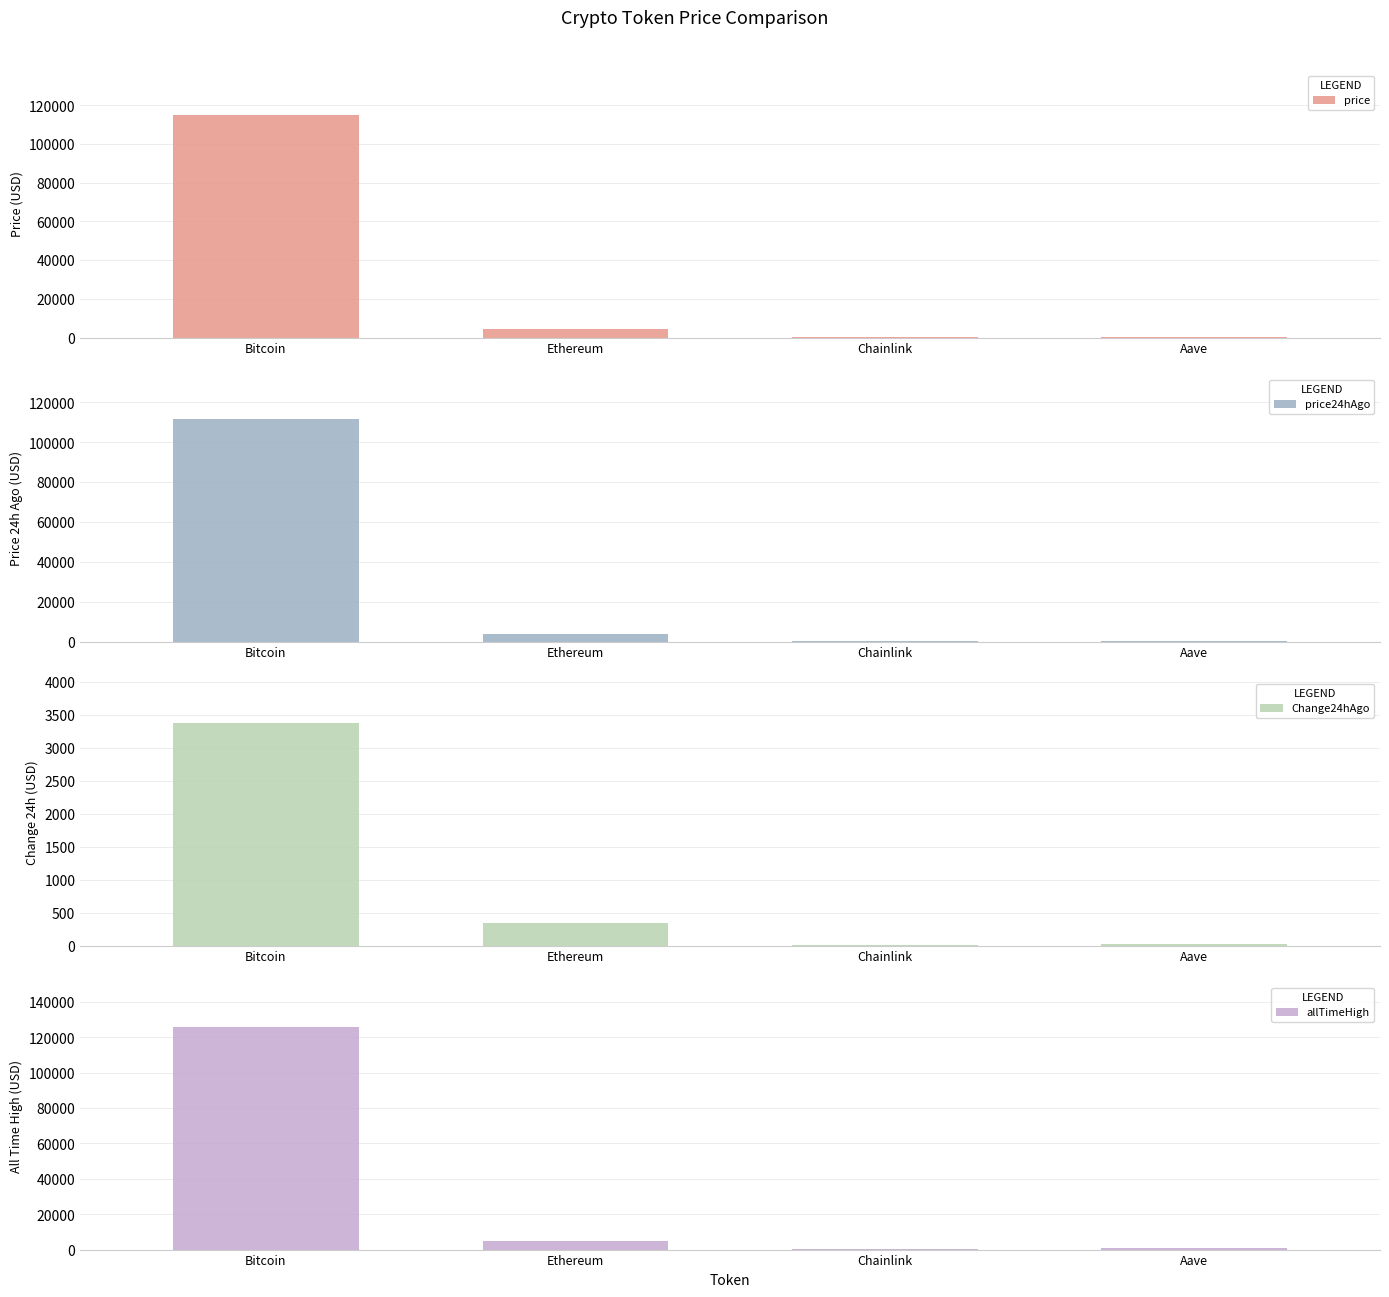

How many data points in price24hAgo are less than 3841?

2